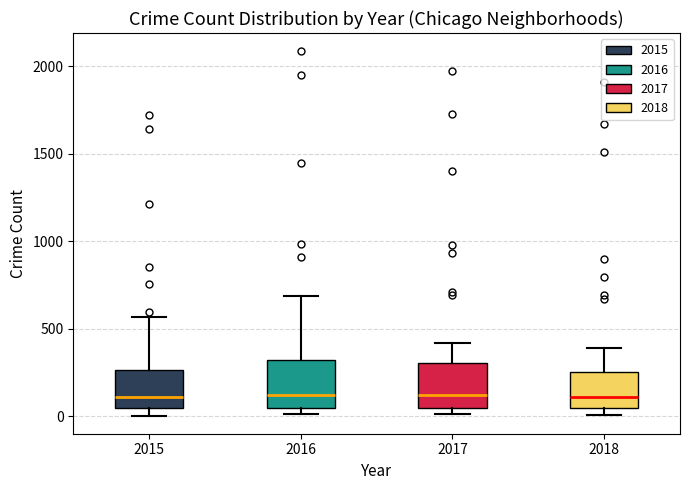

Reading left to right, transcribe this box plot: for each box, give where its median line is, the range the box spans, and where its two whiskers end, as read against the y-axis. The values are not printed on the chart, so give them approximately, as read against the axis.

2015: median 100, box 50 to 250, whiskers 0 to 550
2016: median 150, box 50 to 300, whiskers 0 to 700
2017: median 100, box 50 to 300, whiskers 0 to 400
2018: median 100, box 50 to 250, whiskers 0 to 400